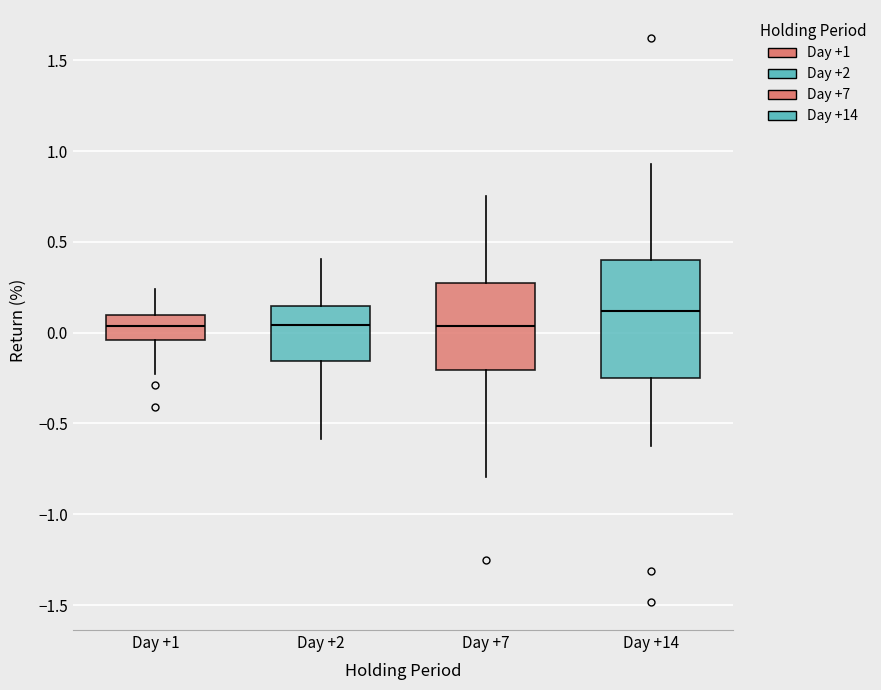

Where does the upper whisker of the box for Day +14 end on the y-axis? The values are not printed on the chart, so give them approximately, as read against the axis.

0.95